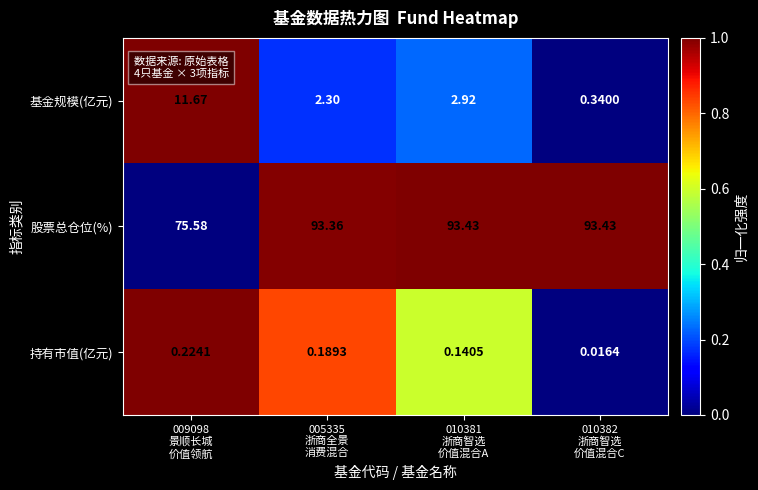

What is the maximum value shown in the chart?

93.4